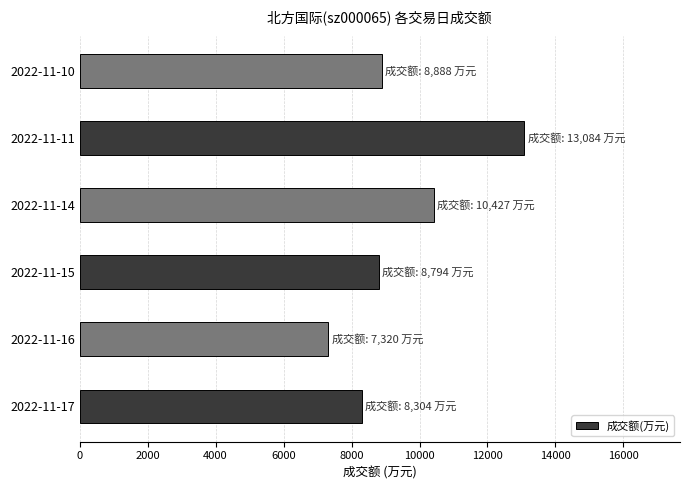

Is it true that the value at 2022-11-15 is 4990?

False